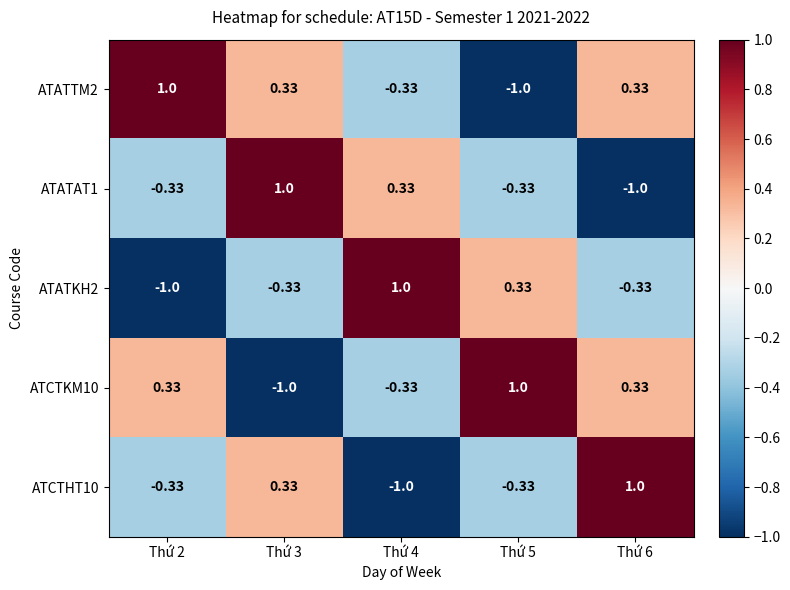

Is the value of ATCTKM10 at Thứ 4 greater than the value of ATATTM2 at Thứ 3?

No